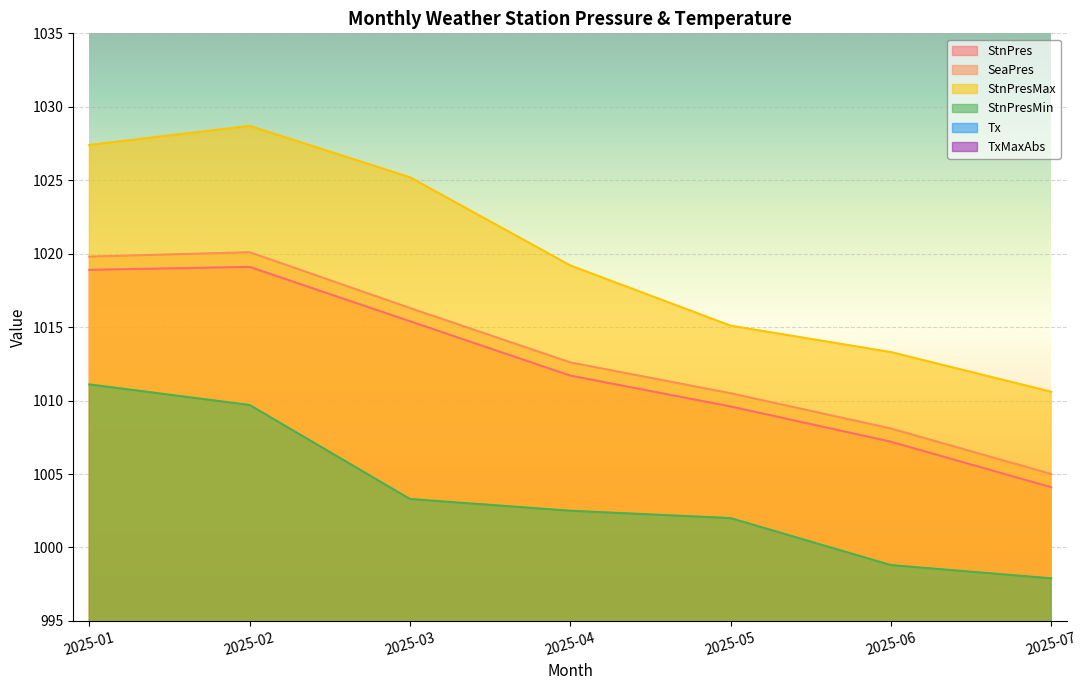

What is the difference between the TxMaxAbs values at 2025-07 and 2025-02?

8.4